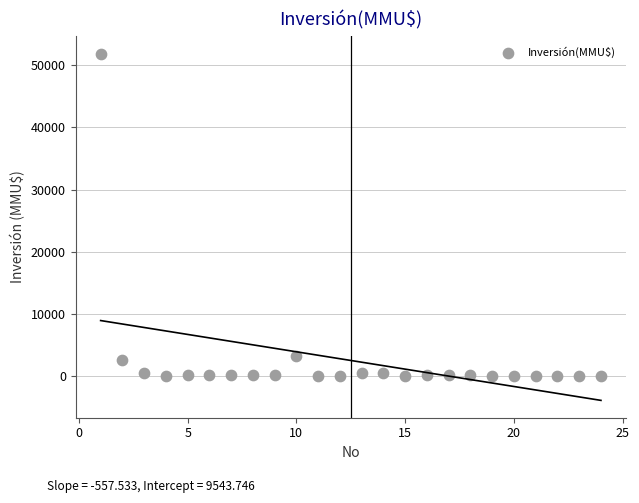

What is the range of Y values (max minus min)?

51860